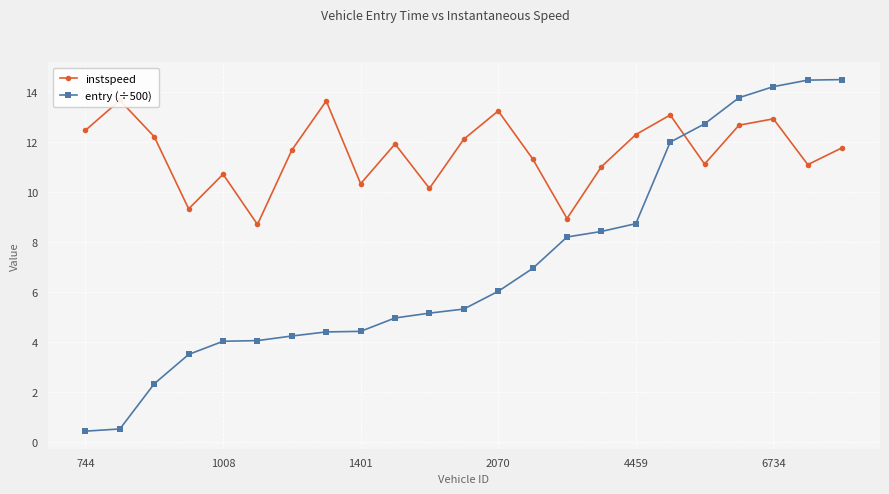

How many data points in entry (÷500) are less than 5?

10